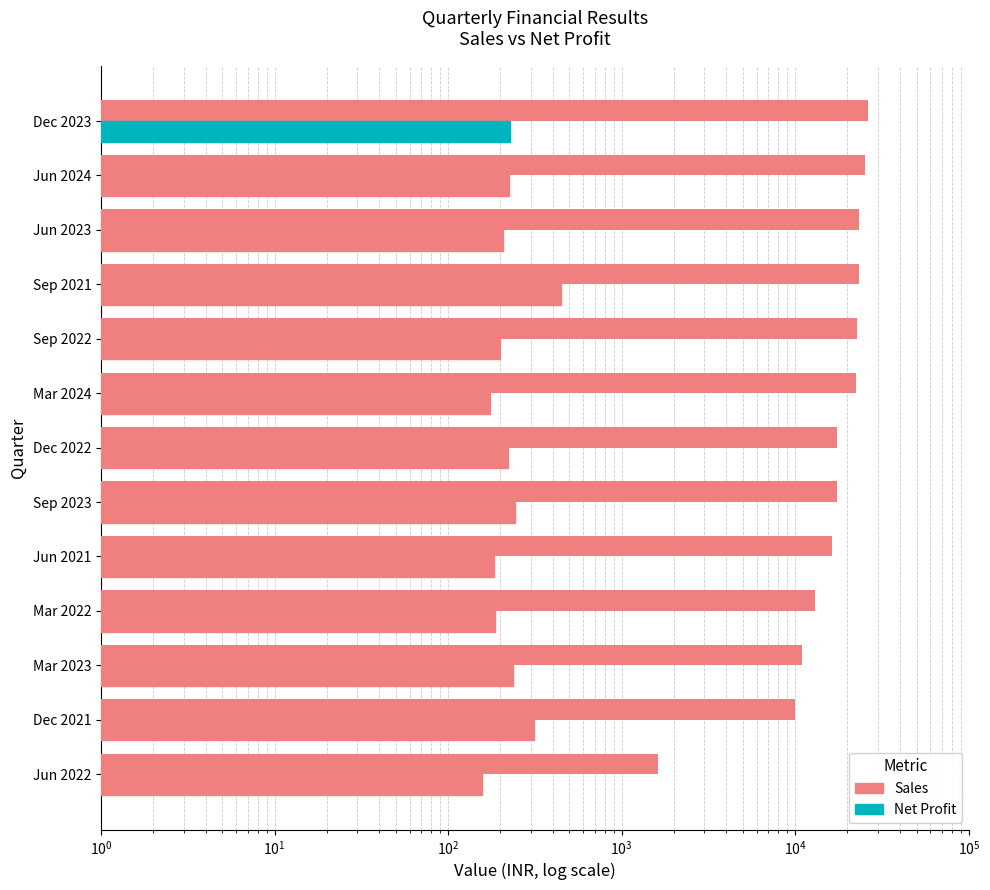

Reading left to right, what are all the values shown in this chart?

Sales: 1611	9930	10984	13003	16211	17388	17426	22482	22605	23161	23384	25396	26430
Net Profit: 157	312	235	187	185	244	222	174	200	446	206	224	227